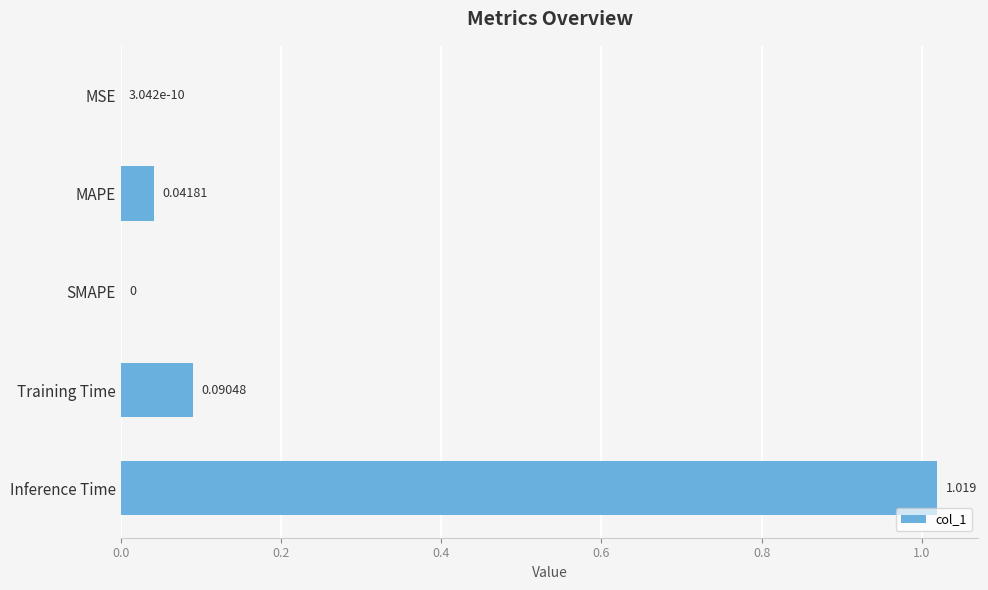

At which category does the chart reach its peak across all series?

Inference Time